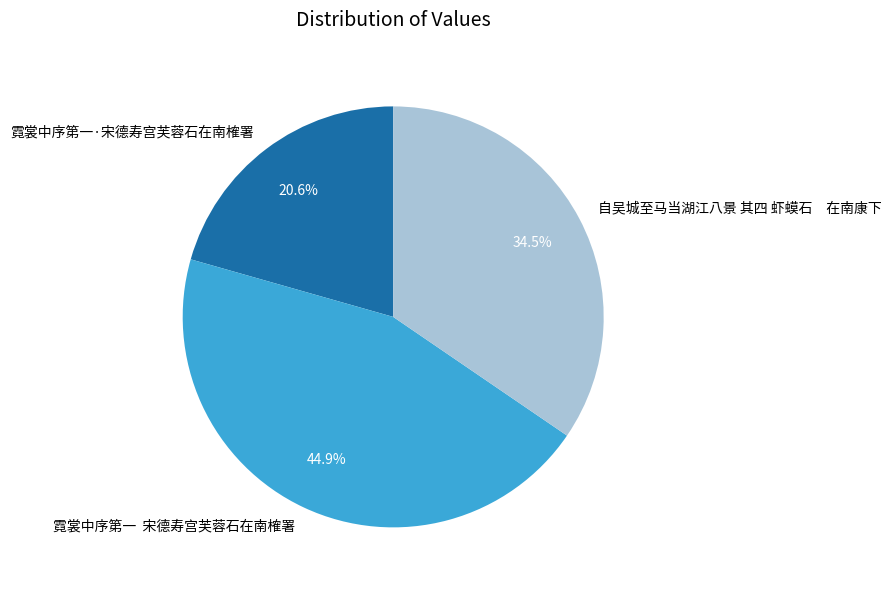

Does 自吴城至马当湖江八景 其四 虾蟆石 在南康下 represent more than half of the total?

No